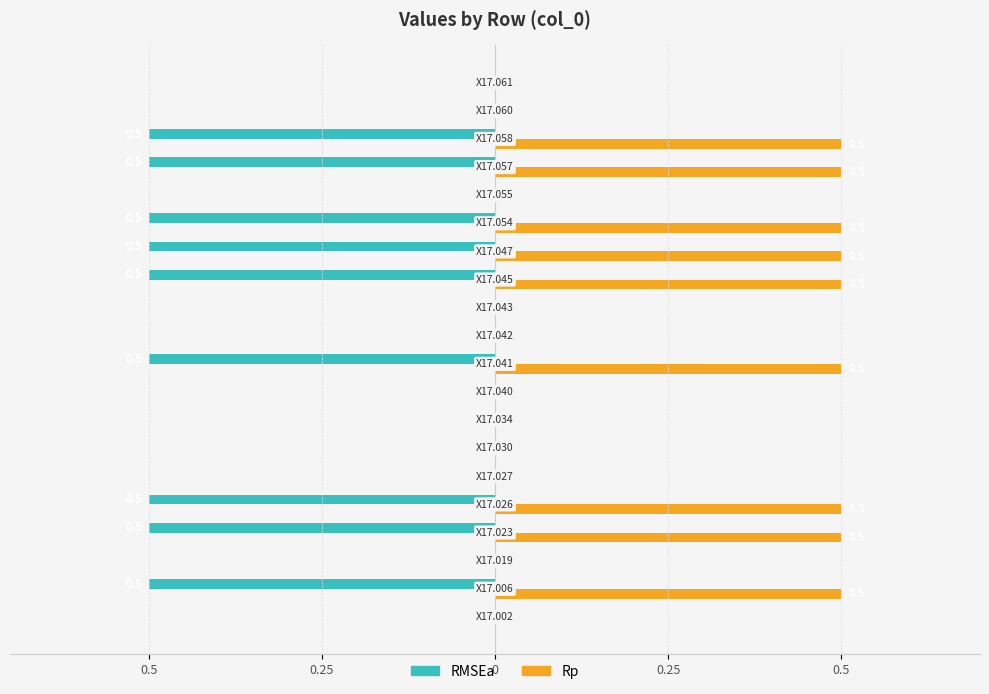

At how many categories does at least one series exceed 0?

9